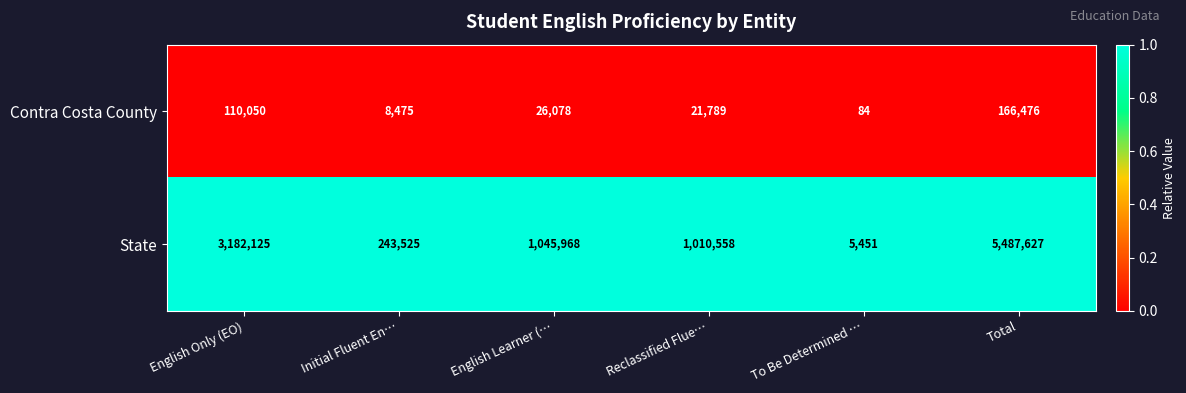

Is the value of Contra Costa County at Total greater than the value of State at Reclassified Flue…?

No